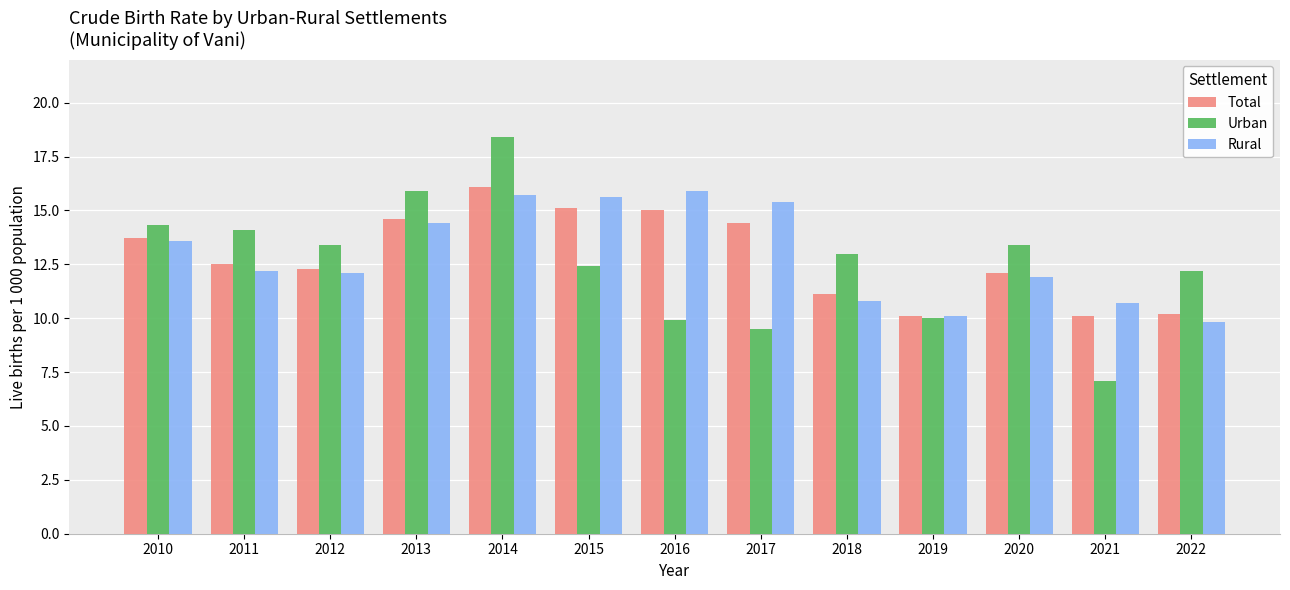

Reading left to right, transcribe all the data shown in this chart.

Total: 13.7	12.5	12.3	14.6	16.1	15.1	15.0	14.4	11.1	10.1	12.1	10.1	10.2
Urban: 14.3	14.1	13.4	15.9	18.4	12.4	9.9	9.5	13.0	10.0	13.4	7.1	12.2
Rural: 13.6	12.2	12.1	14.4	15.7	15.6	15.9	15.4	10.8	10.1	11.9	10.7	9.8